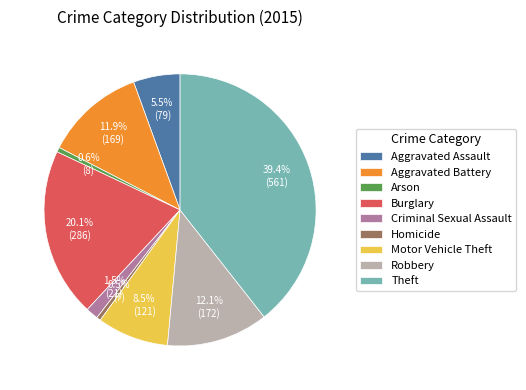

Does Robbery account for over 50% of the chart?

No